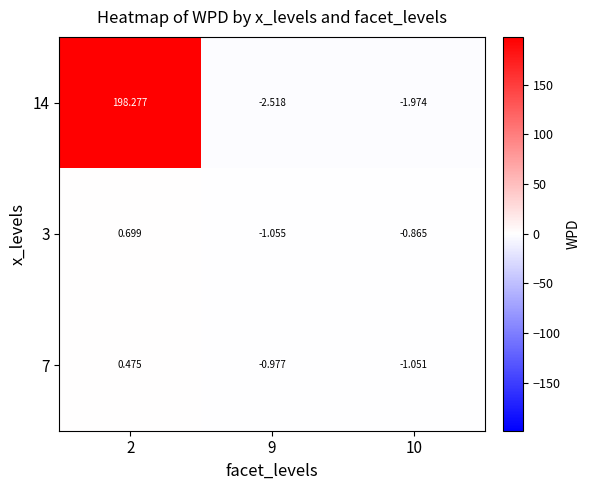

Is the value of 7 at 9 greater than the value of 14 at 9?

Yes